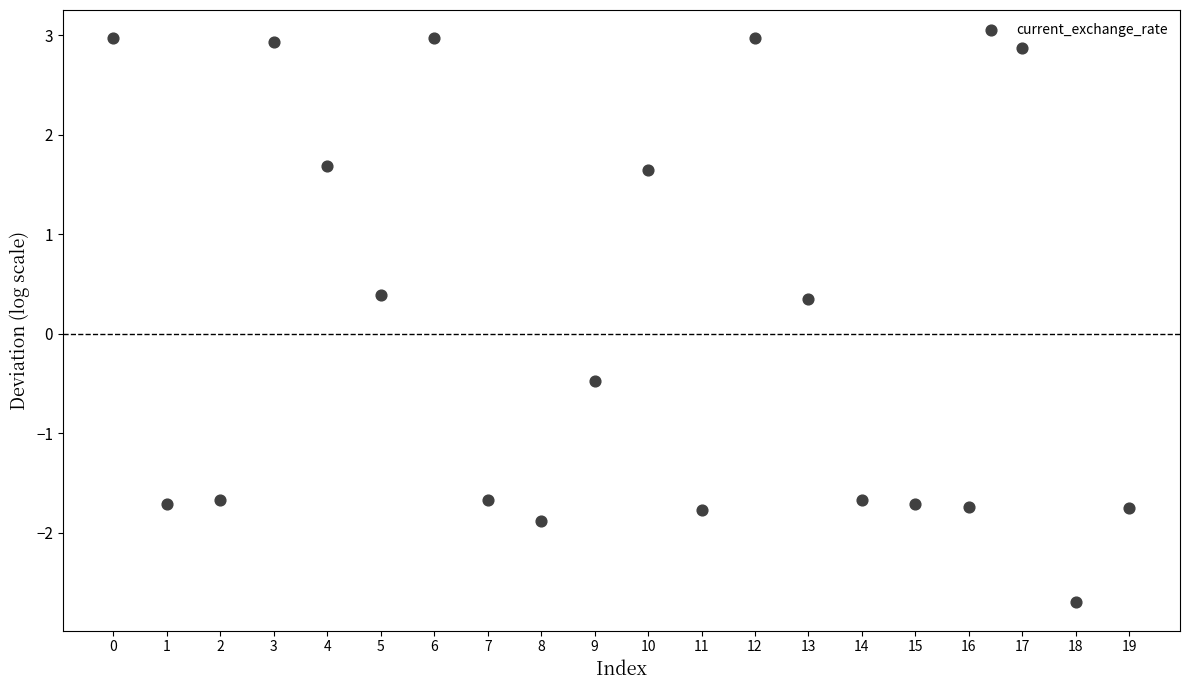

What is the range of Y values (max minus min)?

5.7